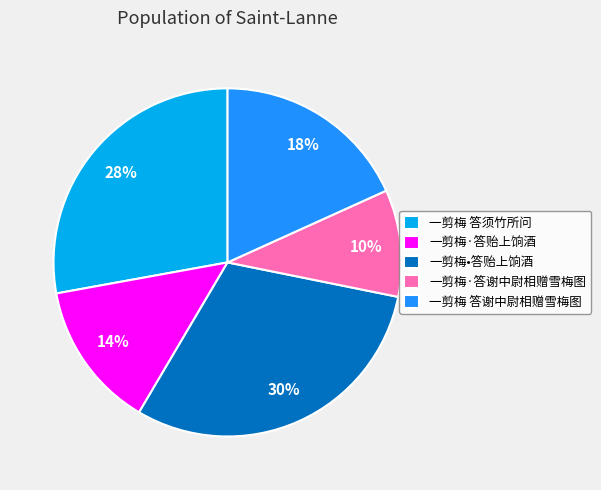

To the nearest percent, what is the difference between the 一剪梅·答贻上饷酒 and 一剪梅·答谢中尉相赠雪梅图 slice percentages?

4%